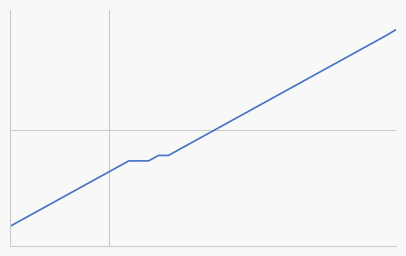

Reading left to right, list all the values displayed in this chart.

0=317.4	1=329.4	2=341.3	3=353.3	4=365.2	5=377.2	6=389.1	7=401.1	8=413.0	9=425.0	10=436.9	11=448.9	12=460.9	13=460.9	14=460.9	15=472.8	16=472.8	17=484.8	18=496.7	19=508.7	20=520.6	21=532.6	22=544.5	23=556.5	24=568.5	25=580.4	26=592.4	27=604.3	28=616.3	29=628.2	30=640.2	31=652.1	32=664.1	33=676.0	34=688.0	35=700.0	36=711.9	37=723.9	38=735.8	39=748.8